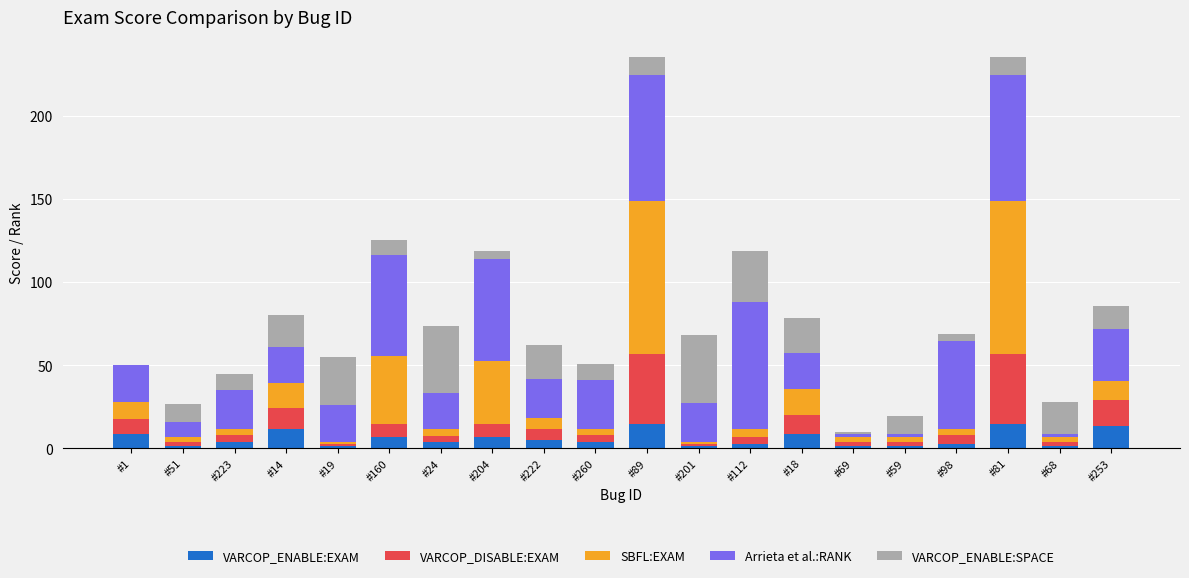

What is the total value across all series at #81?

235.7